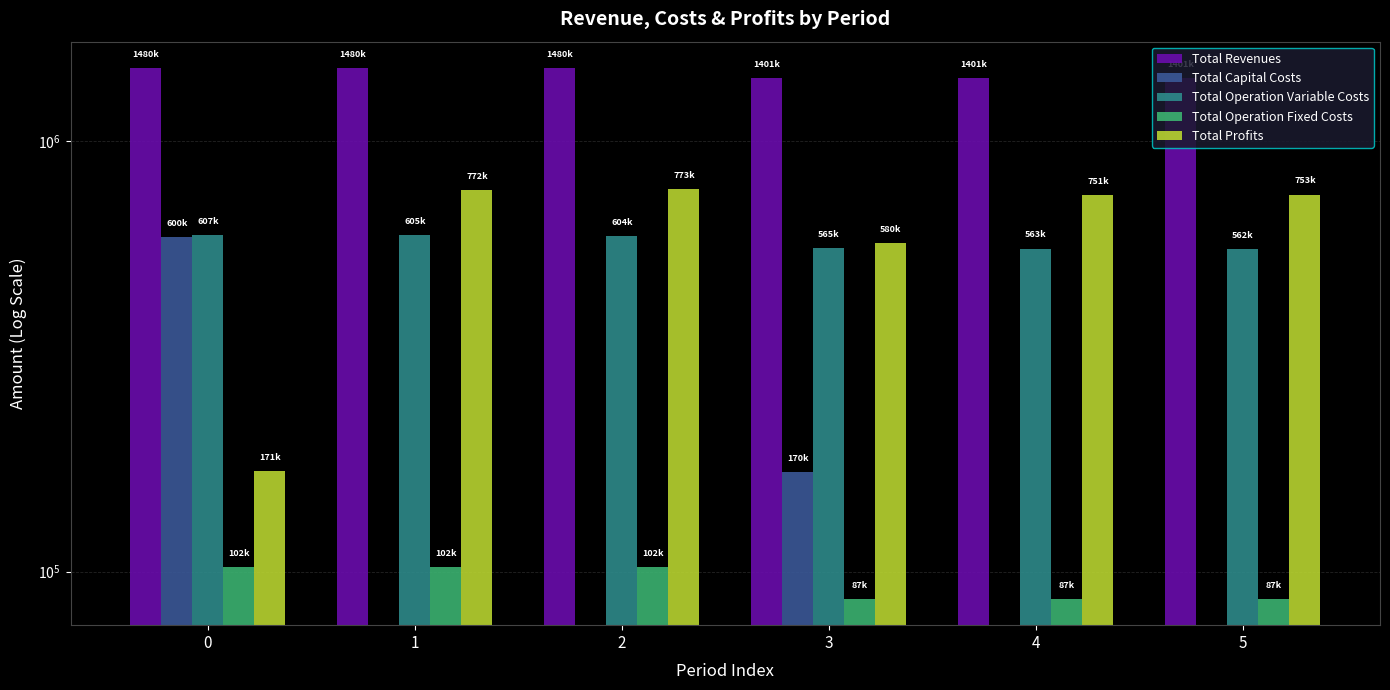

Rank the categories by Total Revenues value from highest to lowest.

0, 1, 2, 3, 4, 5